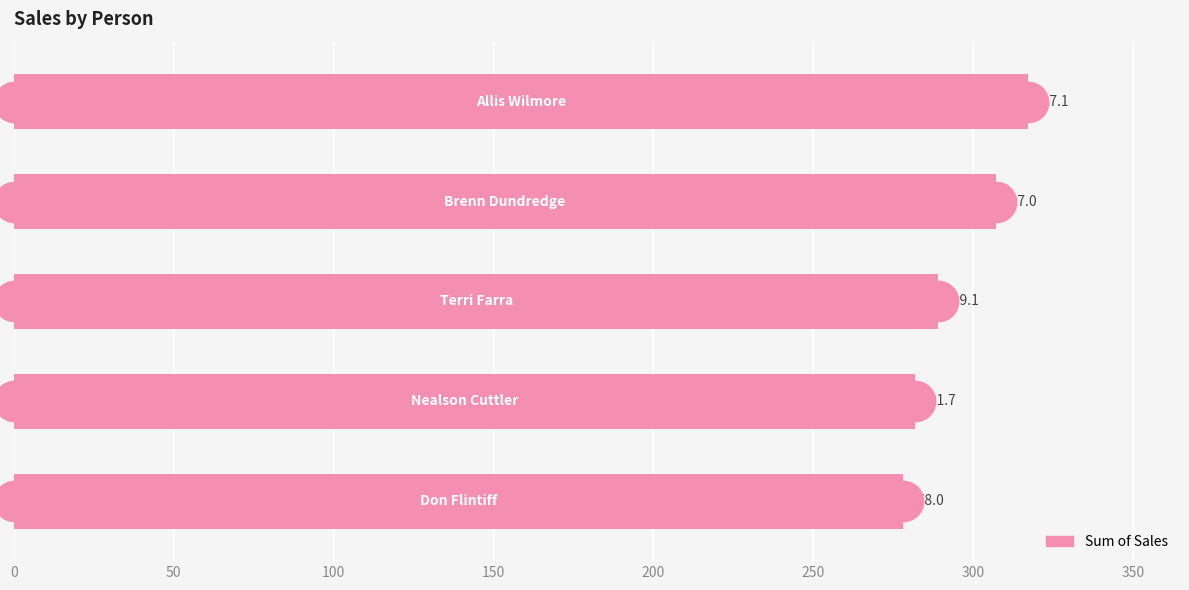

What is the ratio of the value at 150 to the value at 0?

1.1